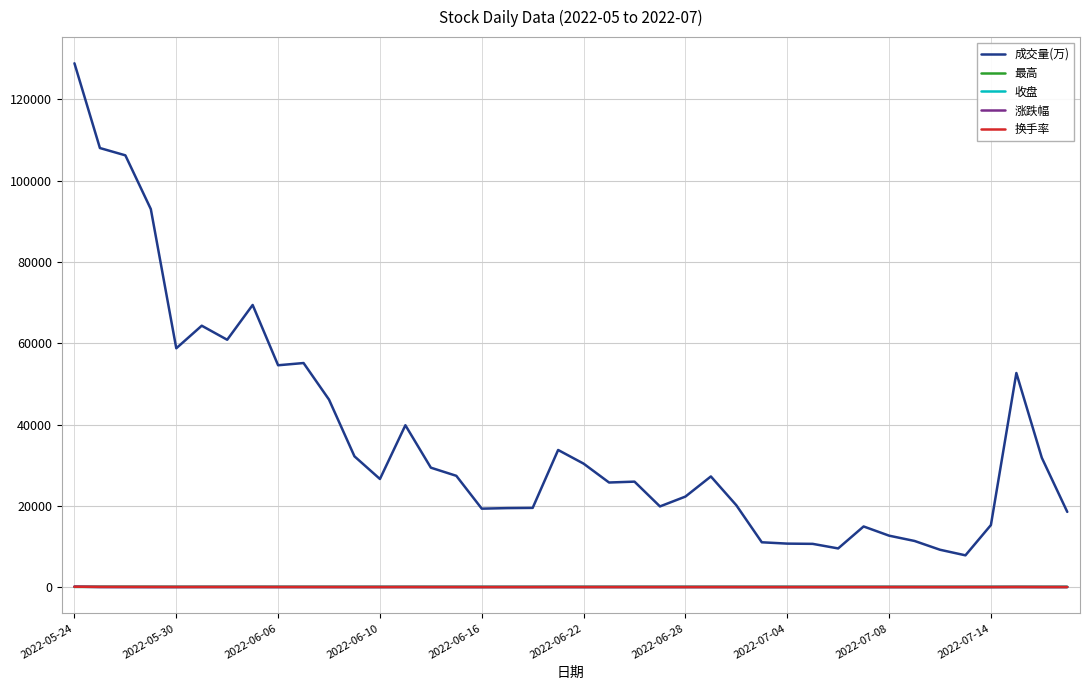

True or false: 成交量(万) and 收盘 intersect in this chart.

False